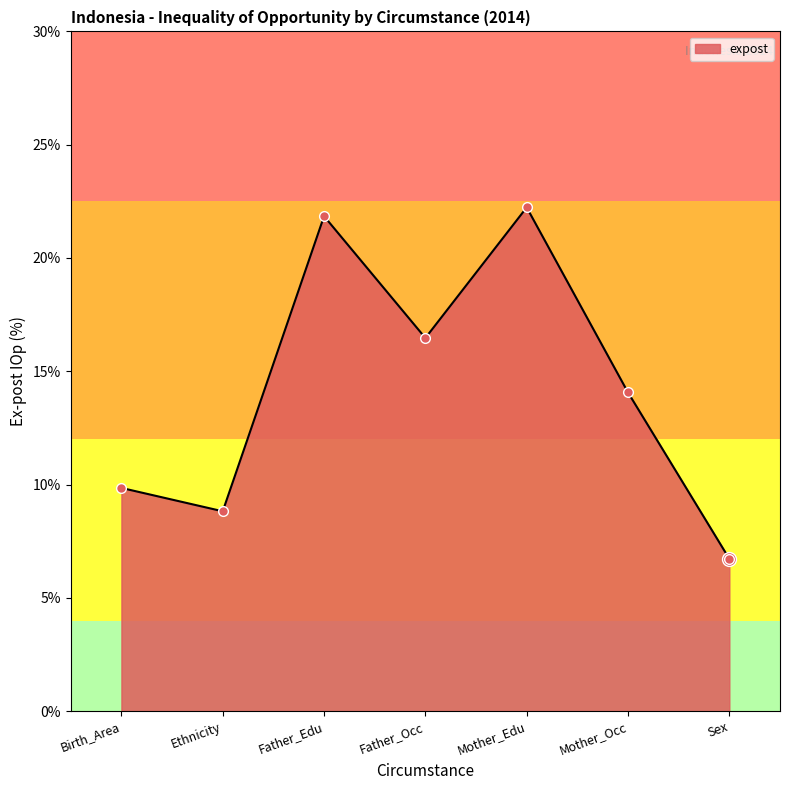

True or false: the data shows 21.4 at Father_Occ.

False